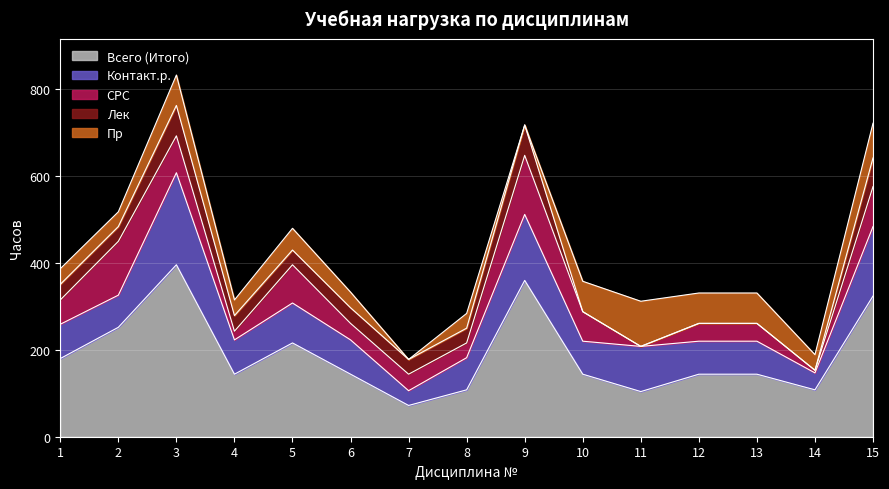

What is the maximum value for Контакт.р.?

212